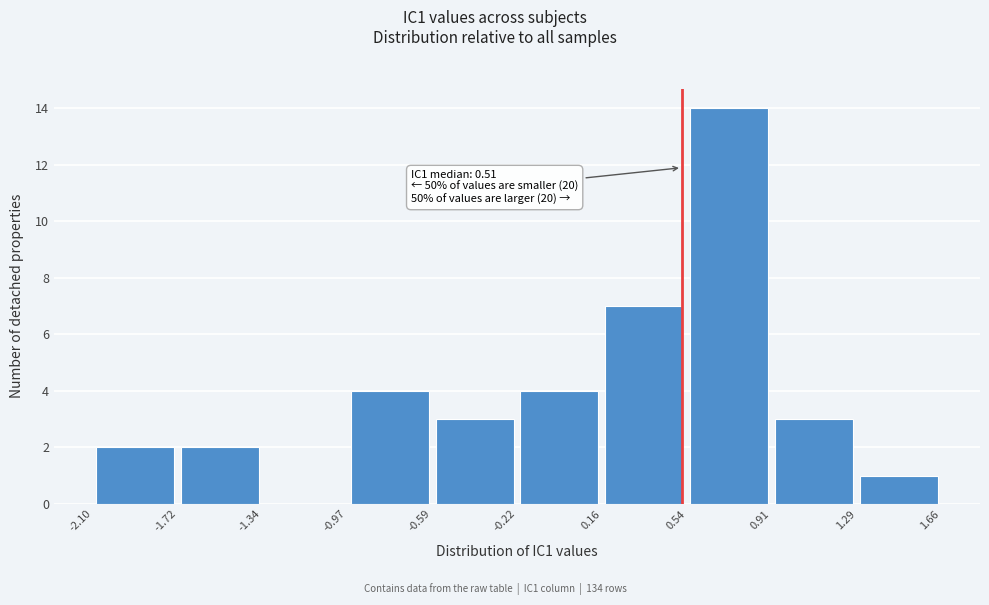

Over which range of the x-axis is the bar tallest?

0.54 to 0.91